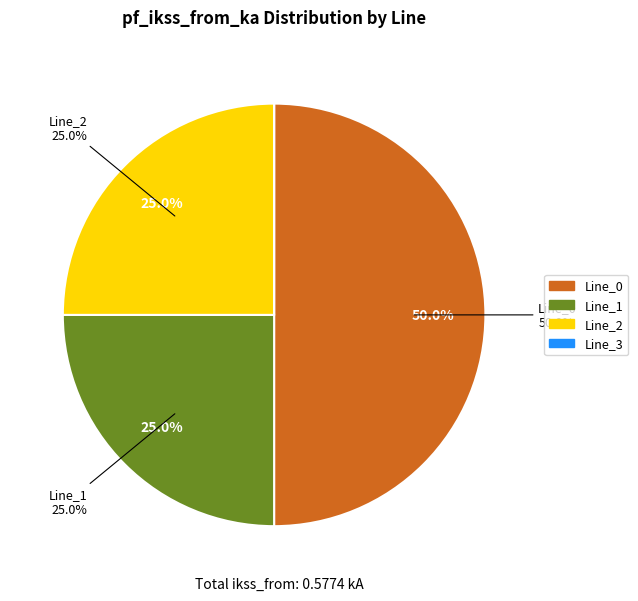

True or false: Line_0 accounts for 62% of the total.

False